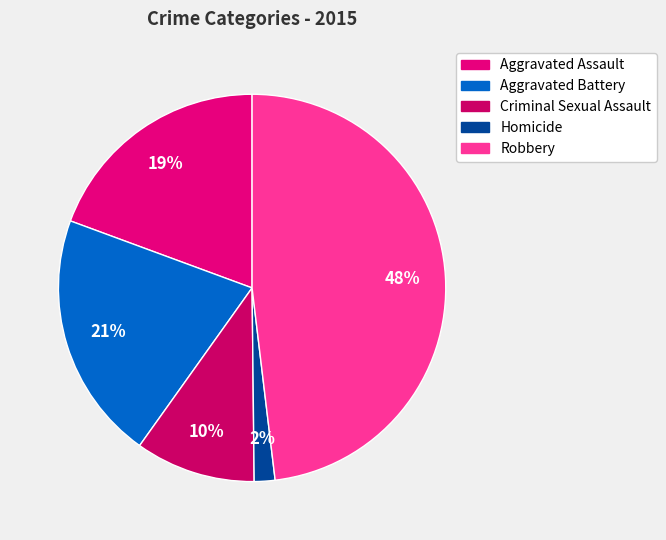

Is Aggravated Assault the majority of the pie?

No